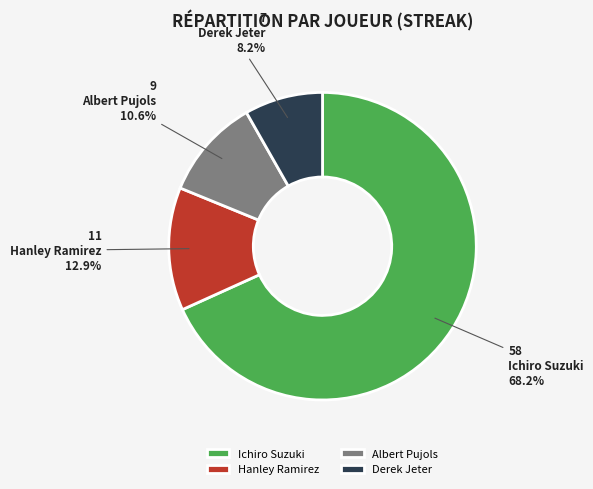

The Ichiro Suzuki slice represents 80% of the pie. True or false?

False